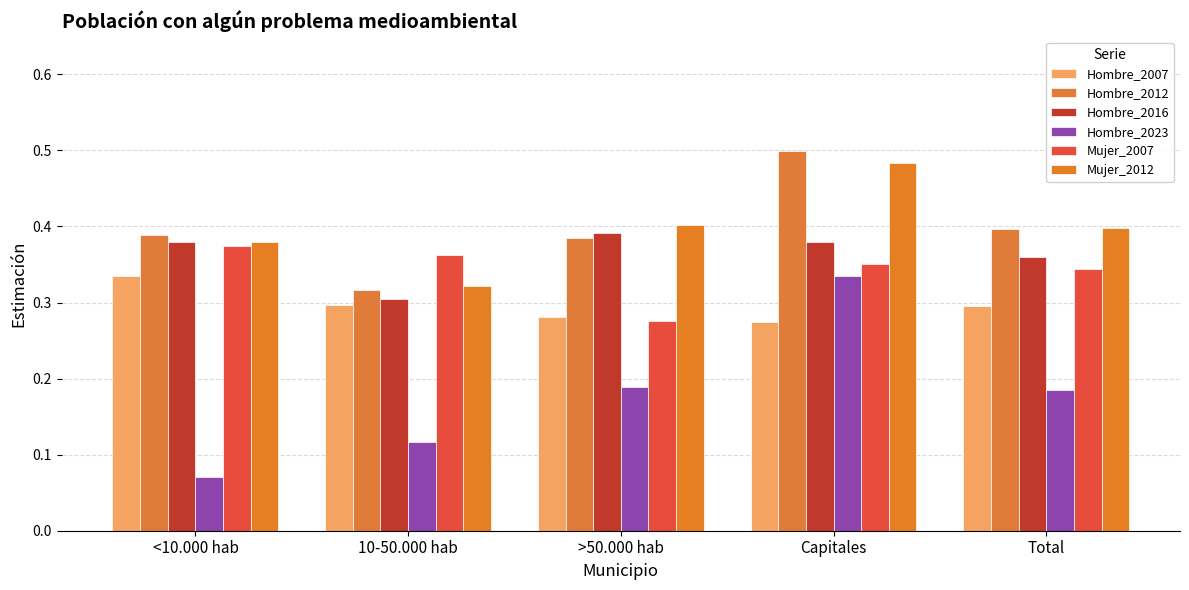

Which has a higher value, Capitales or 10-50.000 hab?

10-50.000 hab